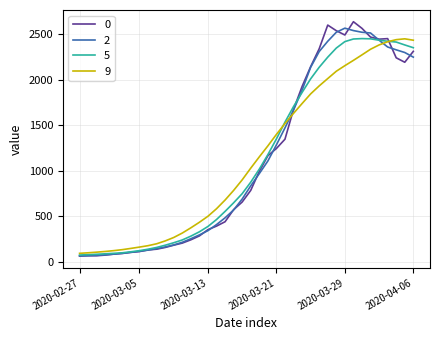

True or false: 0 and 9 intersect in this chart.

True